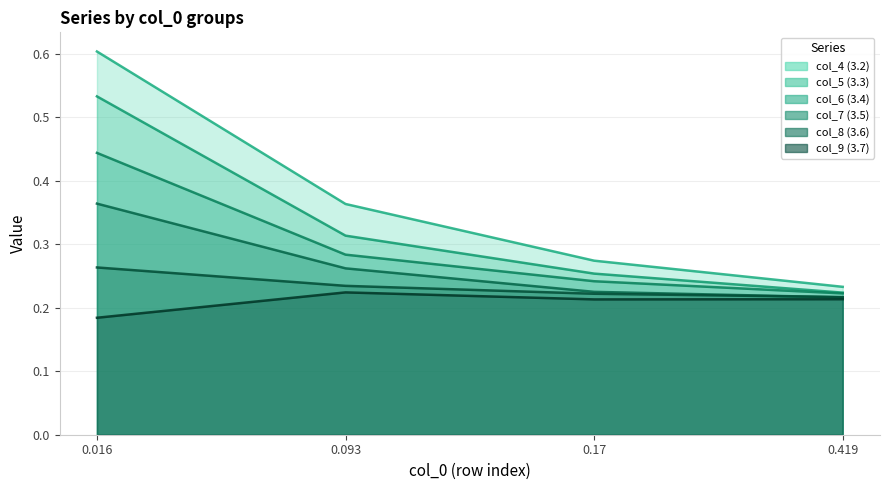

Count the number of data series in this chart.

6